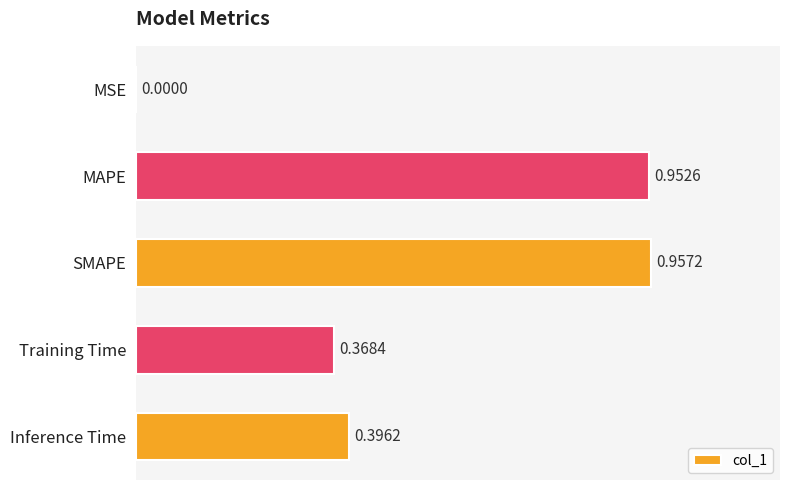

What is the sum of the values at SMAPE and Inference Time?

1.4